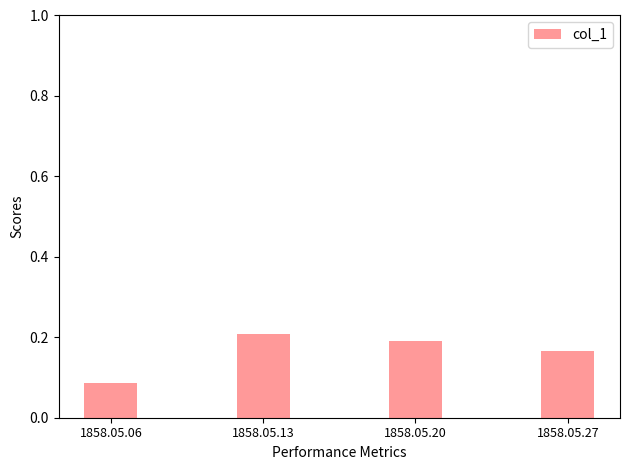

True or false: the data shows 0.2 at 1858.05.13.

True